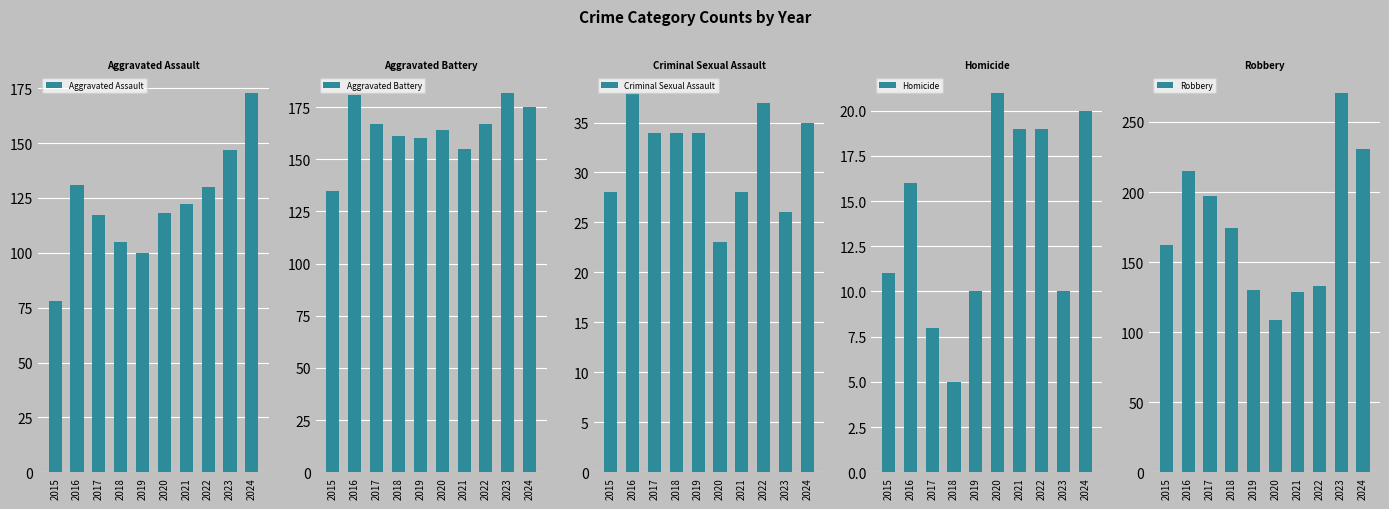

How many data points in Aggravated Battery are less than 167?

5